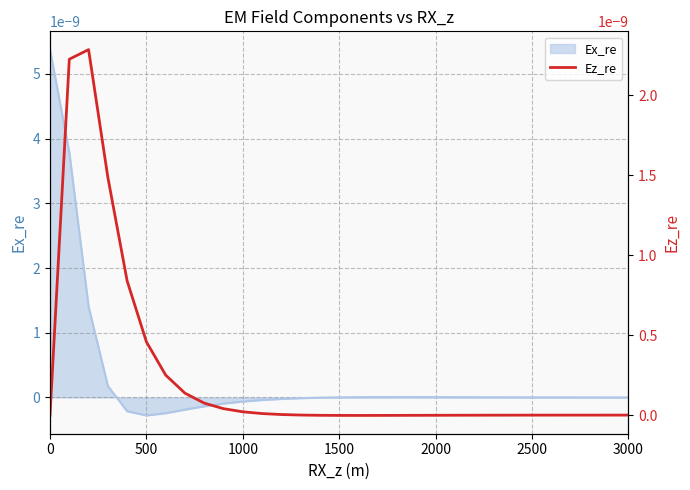

The Ex_re series shows 0.0 at 2000. True or false?

True